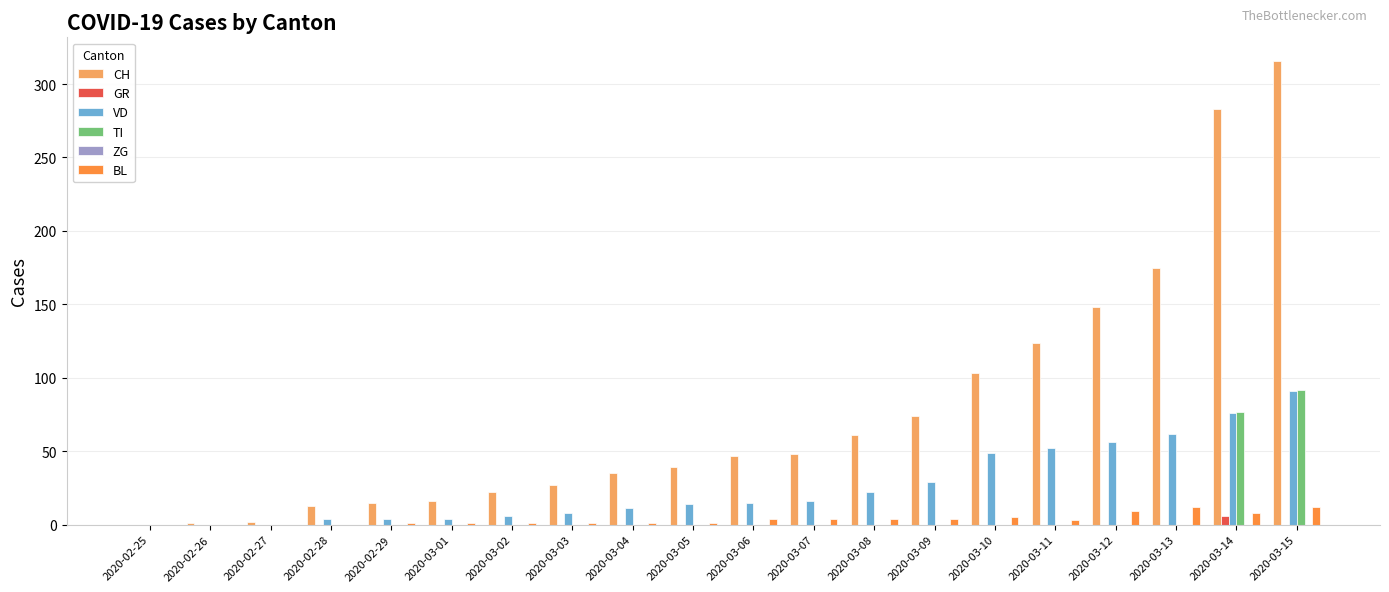

What is the sum of all CH values?

1549